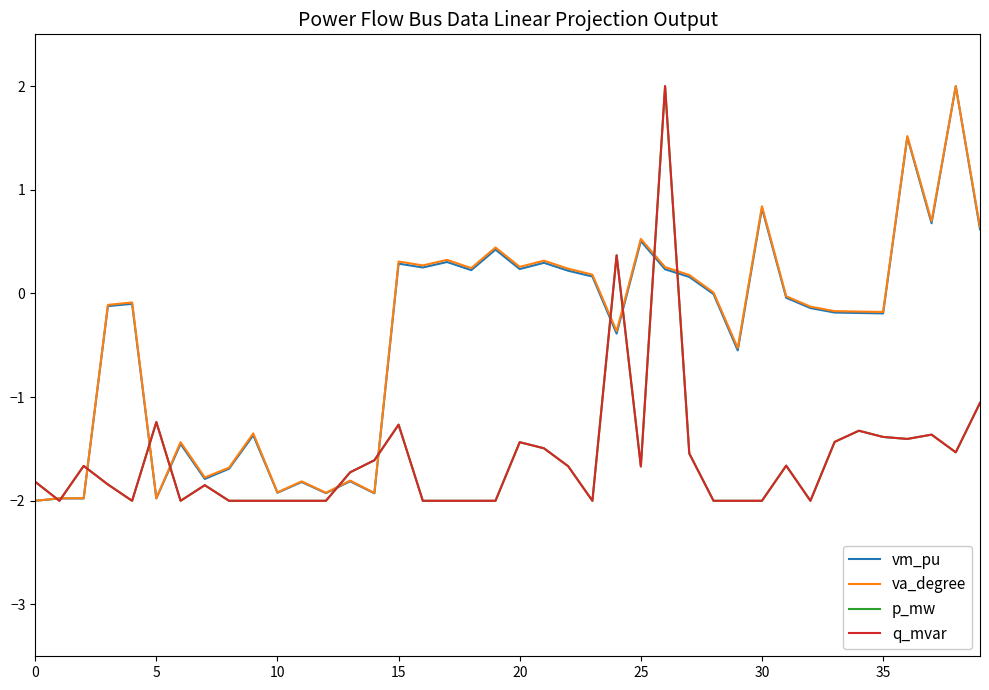

Which series has the largest total across all categories?

va_degree